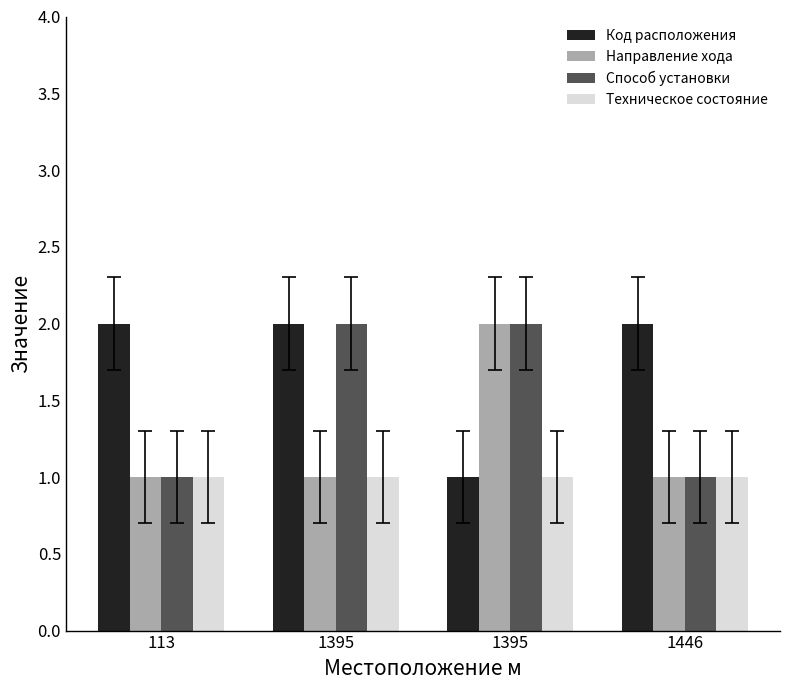

What are all the series names shown in the legend?

Код расположения, Направление хода, Способ установки, Техническое состояние